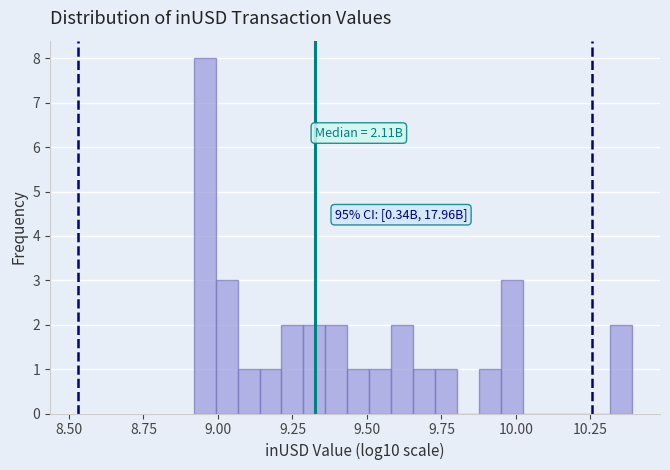

Read against the x-axis, roughly where is the centre of the tallest bar?

8.95